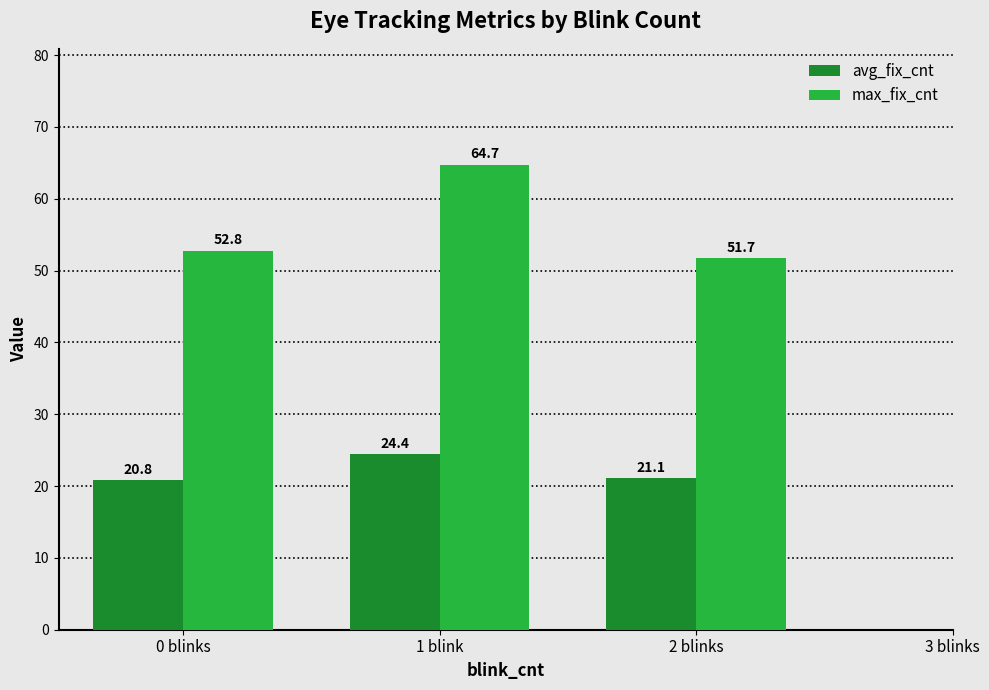

What is the spread (max minus min) of values at 0 blinks?

32.0